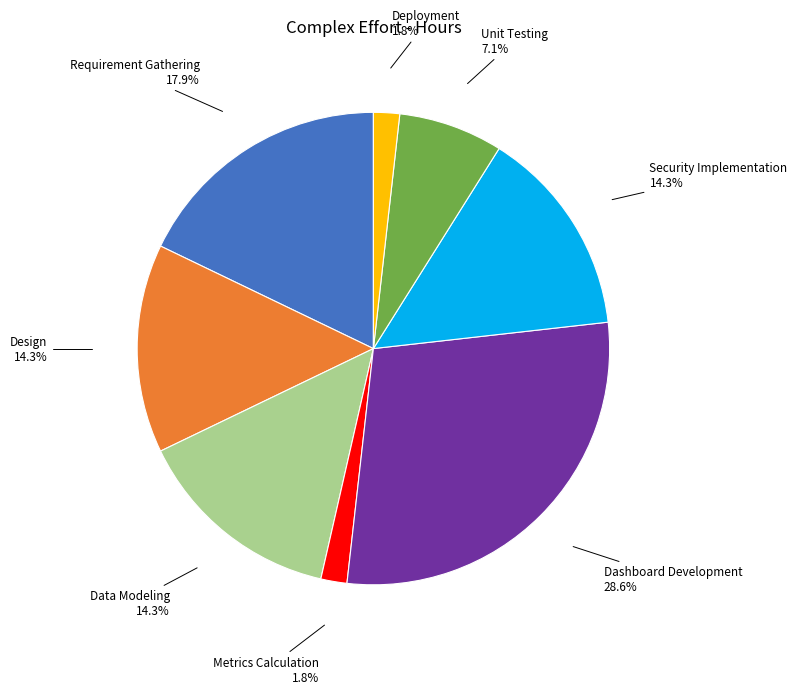

Does any single category account for the majority?

No